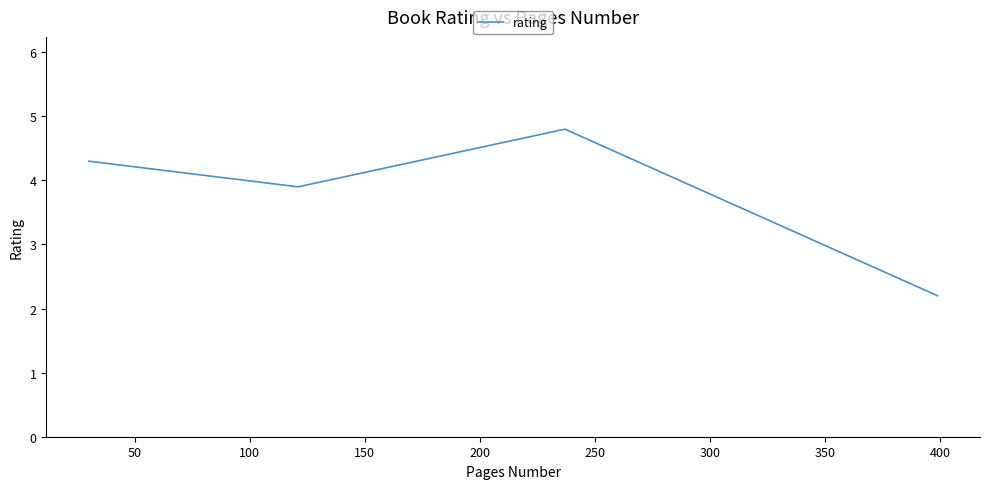

What is the difference between the maximum and minimum values?

2.6